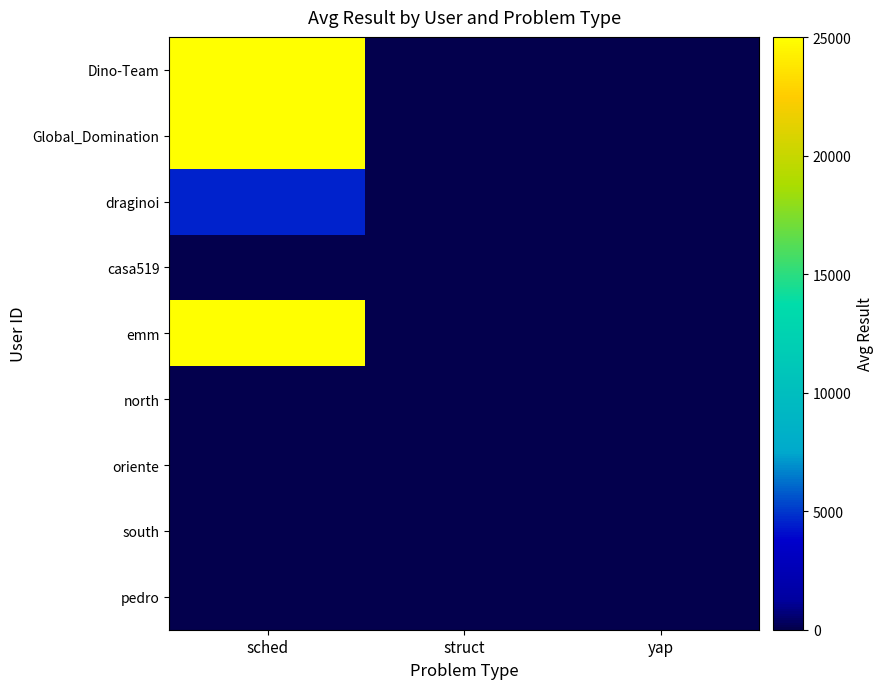

At how many categories does at least one series exceed 18109?

1